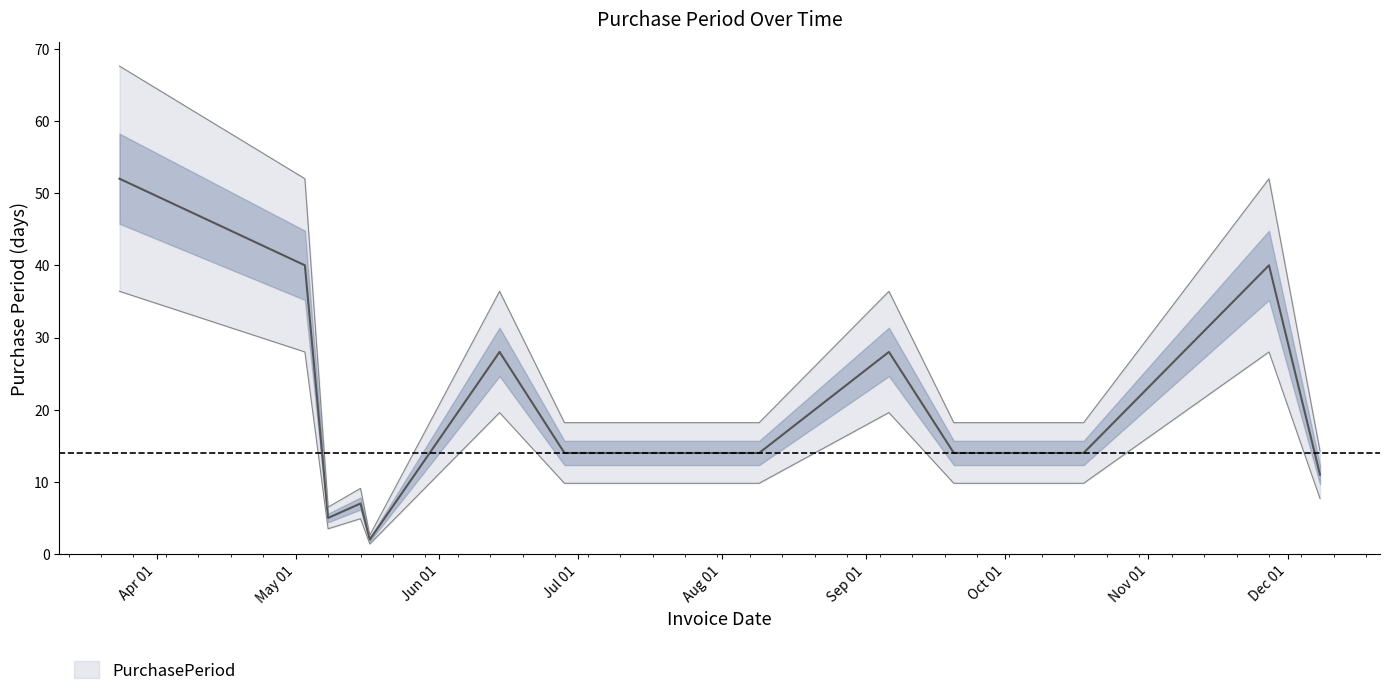

Which category has the lowest value across all series?

2017-05-17